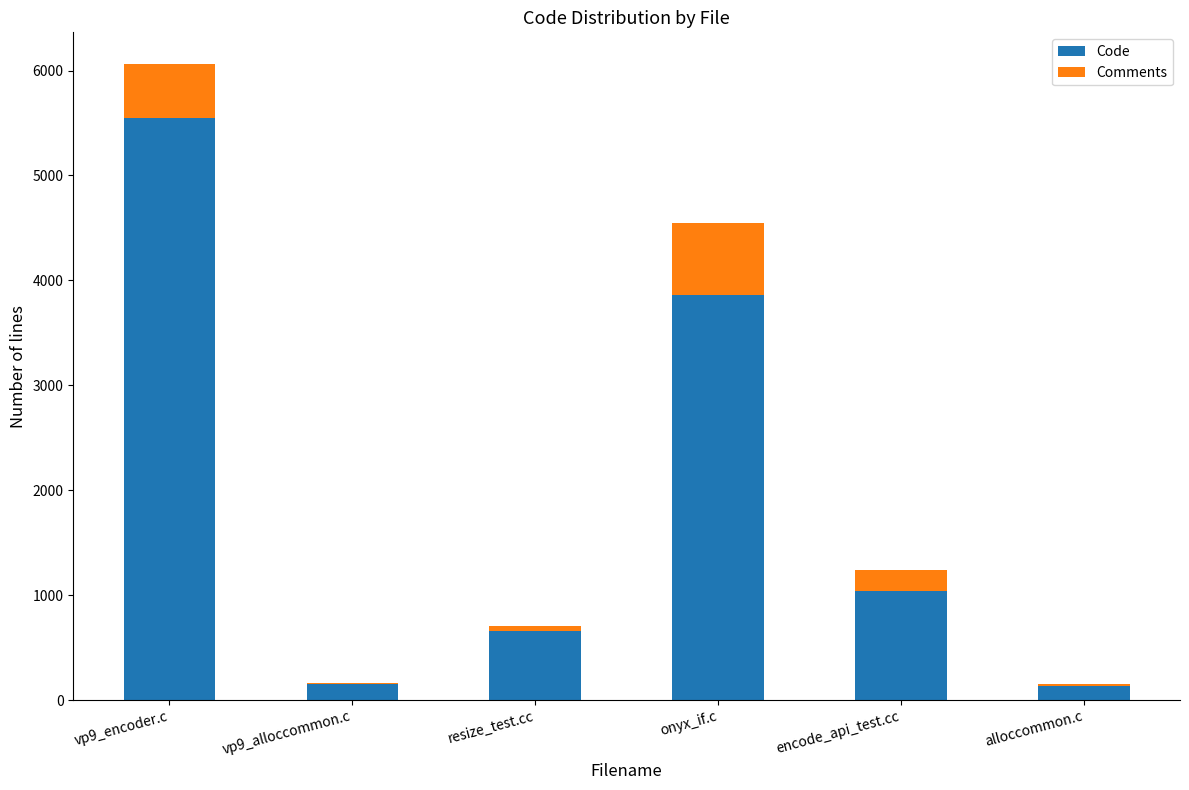

At which label does Code reach its peak?

vp9_encoder.c